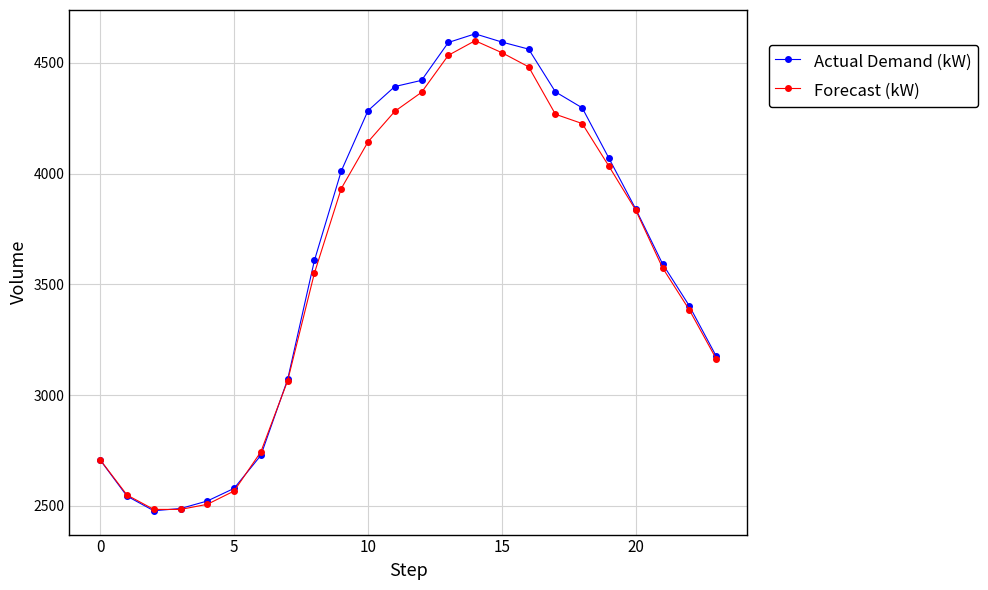

How many lines are shown in the chart?

2